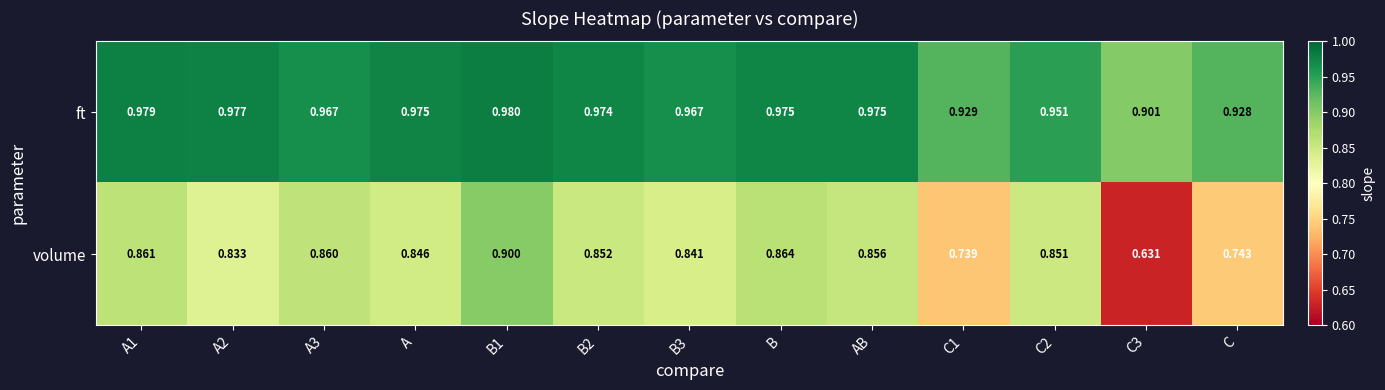

How many distinct data groups are displayed?

2